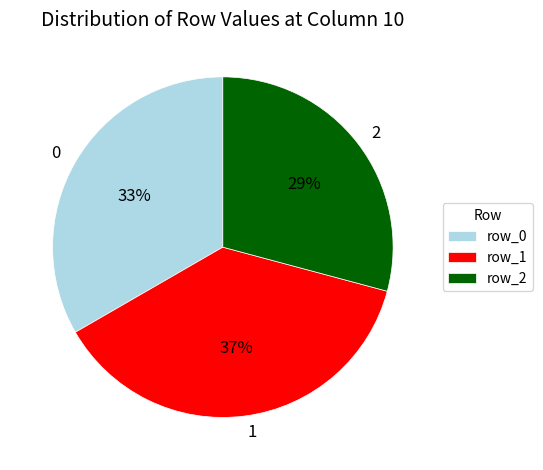

Which category has the biggest portion of the pie?

1